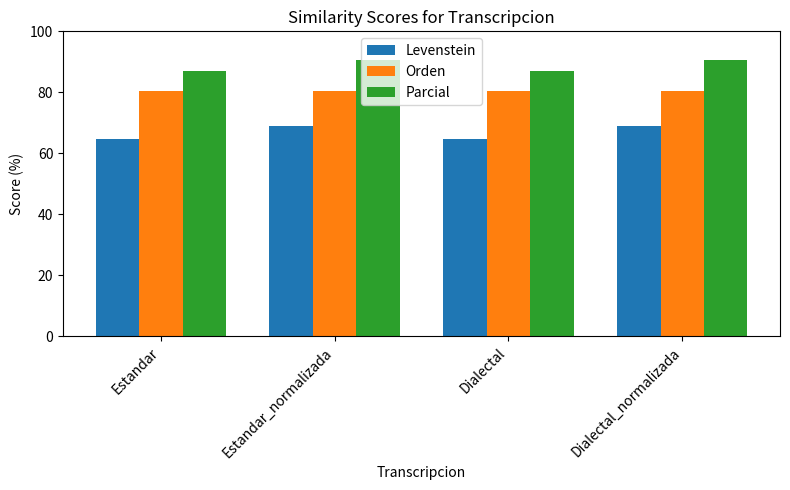

Rank the series at Dialectal_normalizada from highest to lowest value.

Parcial, Orden, Levenstein